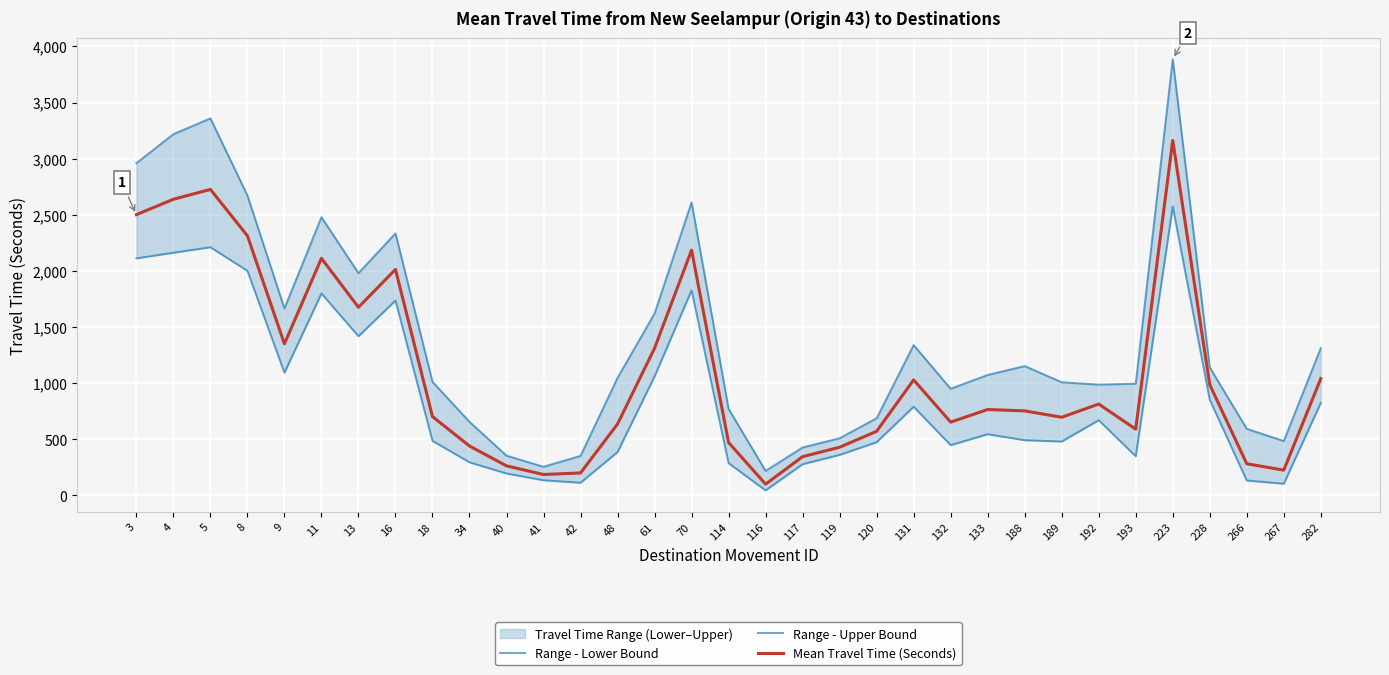

True or false: Range - Lower Bound has a value of 98 at 34.

False